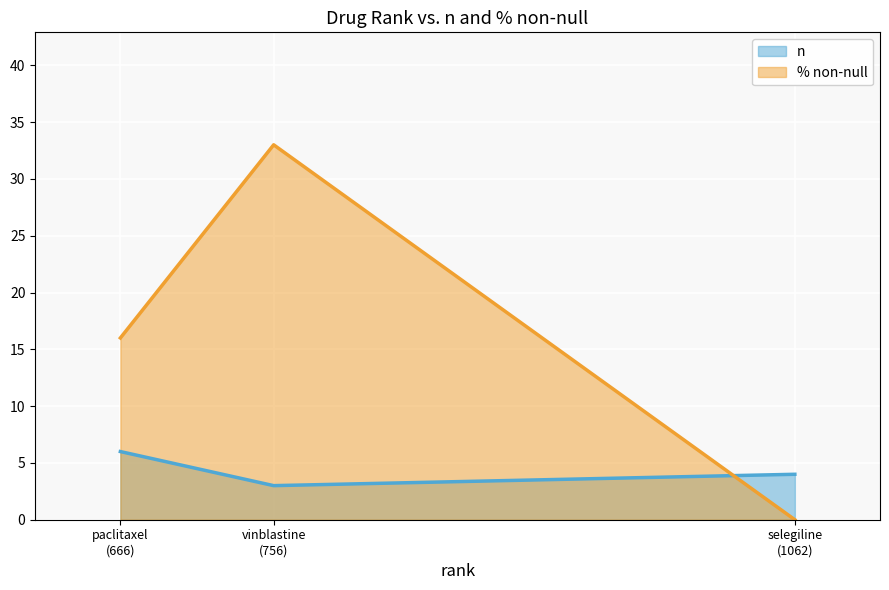

At which category is the sum across all series the highest?

vinblastine
(756)